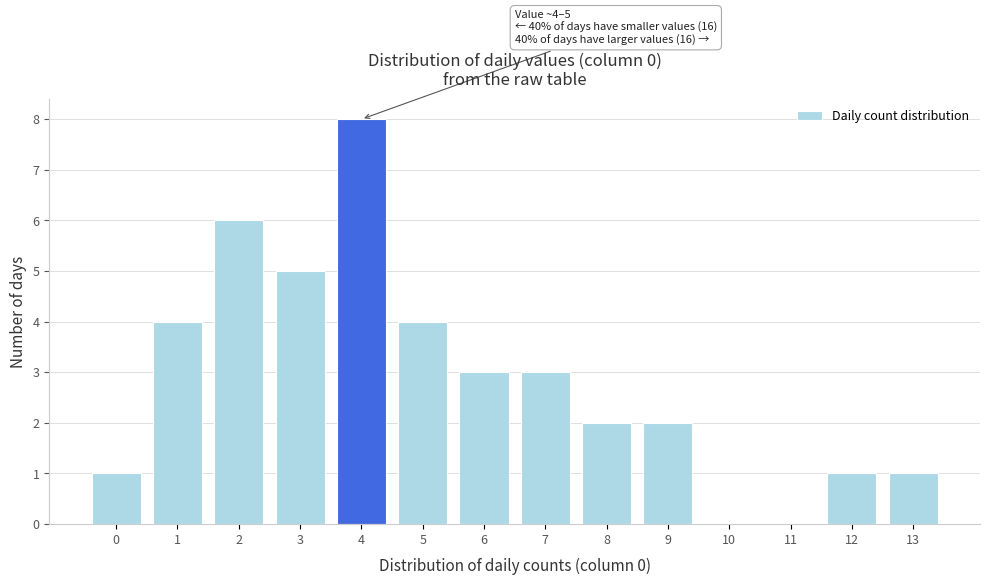

Reading right to left, extract all data points from this chart.

13=1	12=1	11=0	10=0	9=2	8=2	7=3	6=3	5=4	4=8	3=5	2=6	1=4	0=1